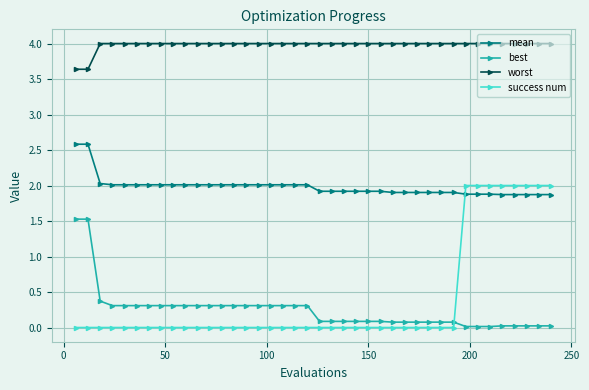

List the series in order of their peak value, highest first.

worst, mean, success num, best